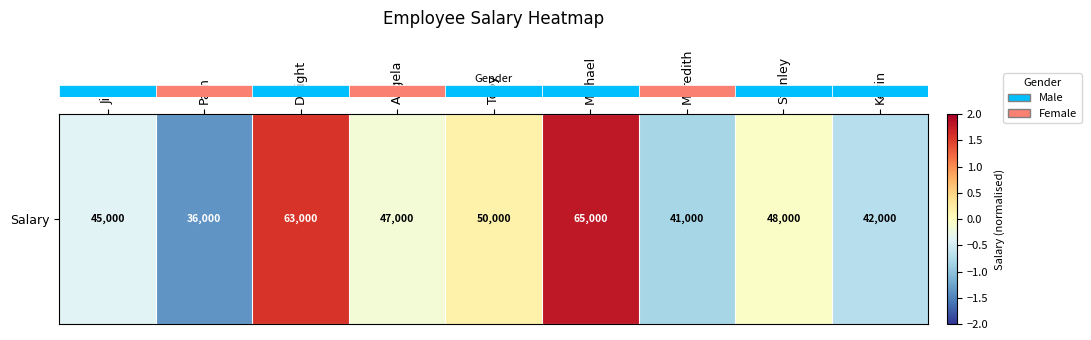

What is the difference between the values at Pam and Stanley?

1.3